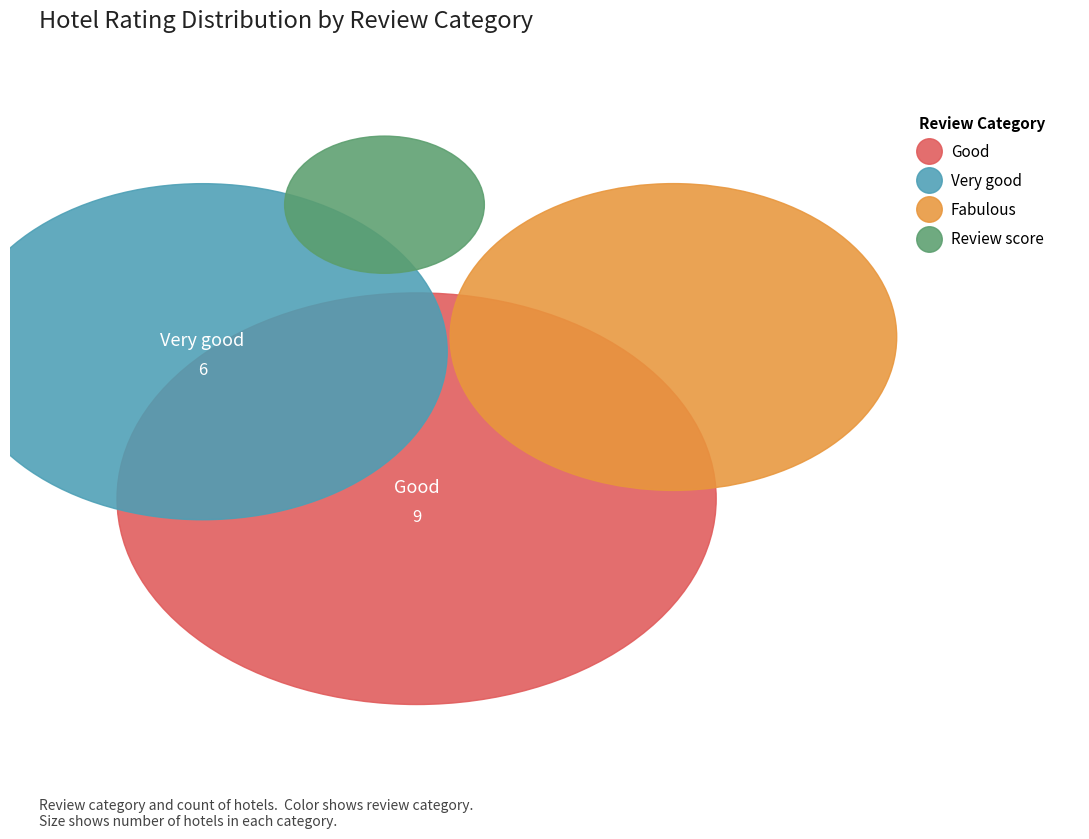

Does Very good account for over 50% of the chart?

No